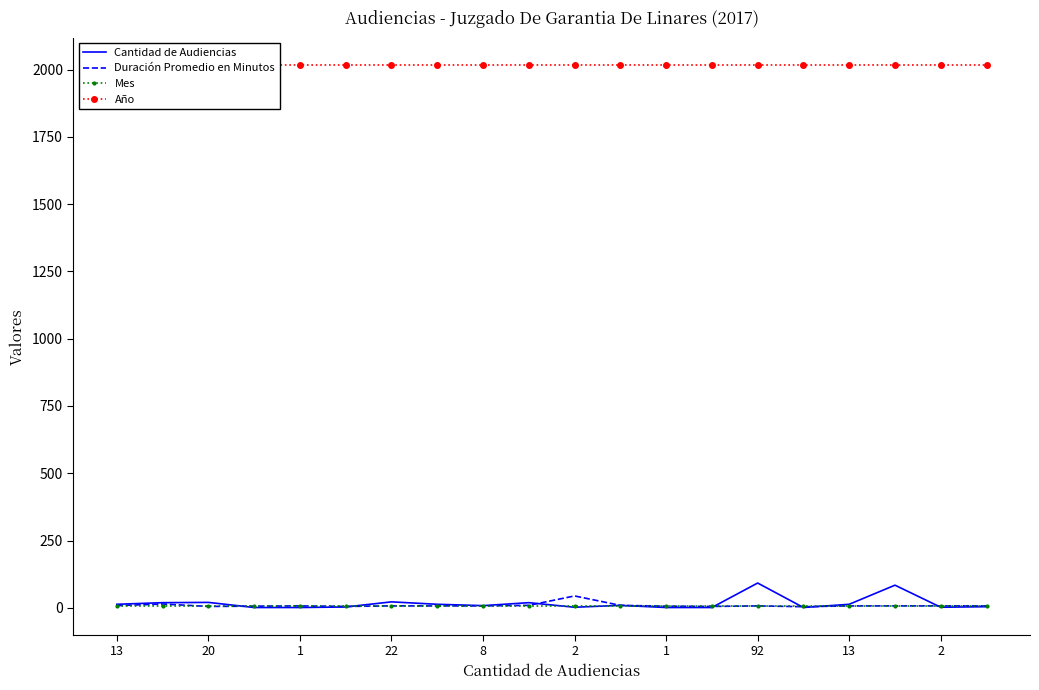

How many data points in Cantidad de Audiencias are less than 9?

10